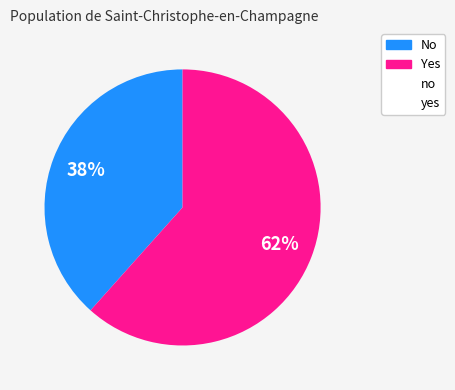

To the nearest percent, what is the average slice percentage?

50%